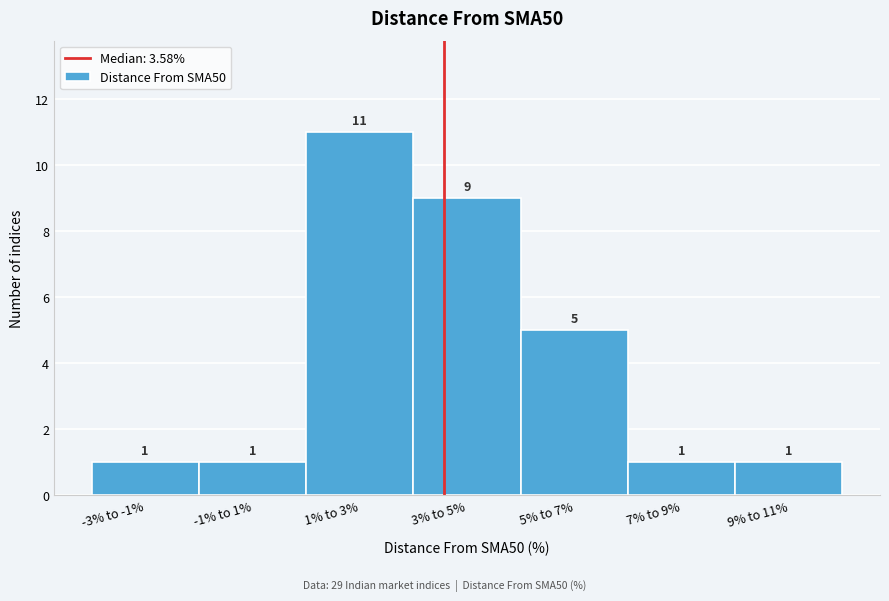

Reading right to left, transcribe all the data shown in this chart.

9% to 11%=1	7% to 9%=1	5% to 7%=5	3% to 5%=9	1% to 3%=11	-1% to 1%=1	-3% to -1%=1